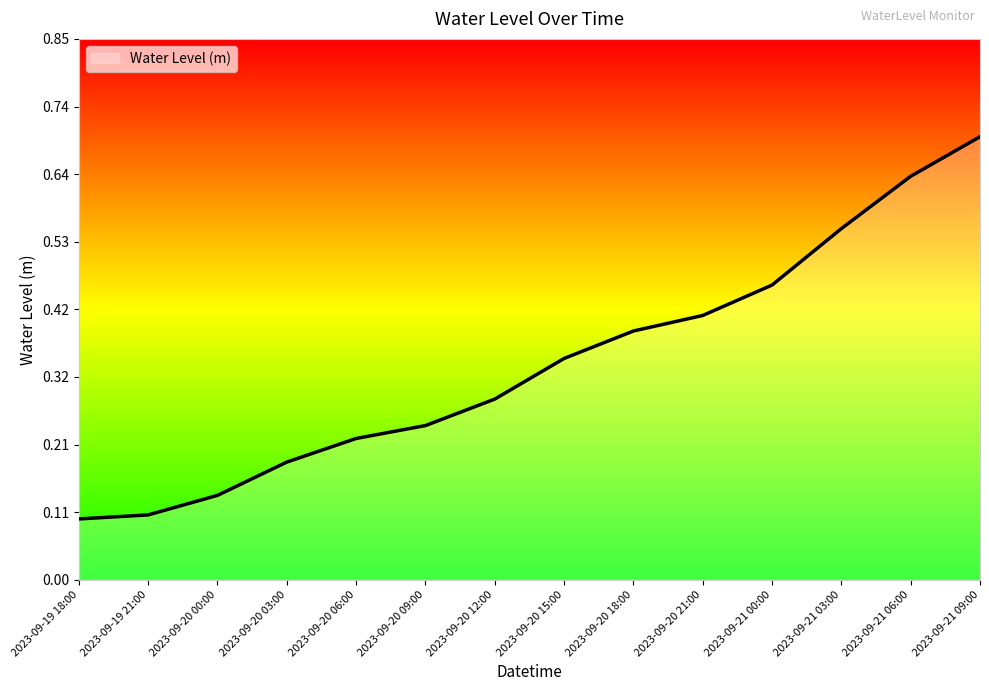

The value at 2023-09-21 06:00 is 0.9. True or false?

False